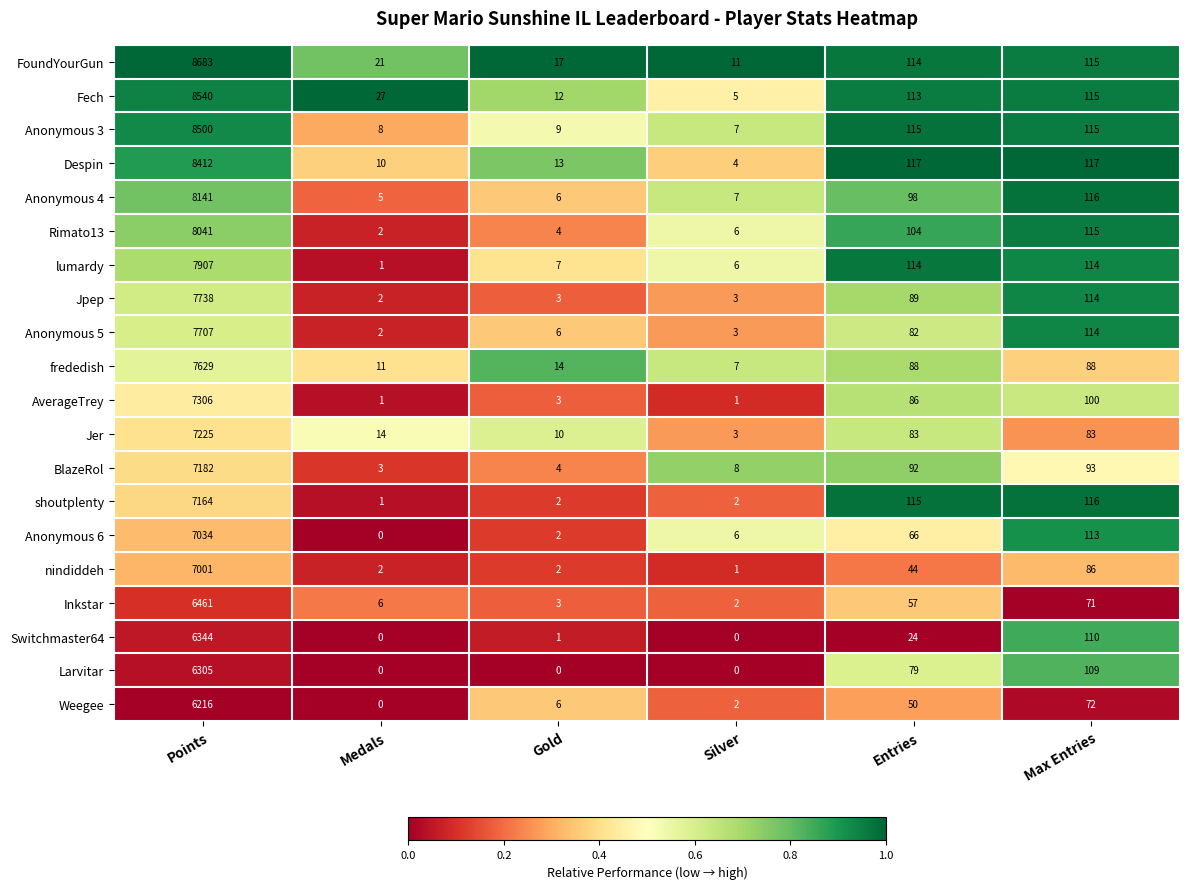

How many categories are shown in the chart?

6